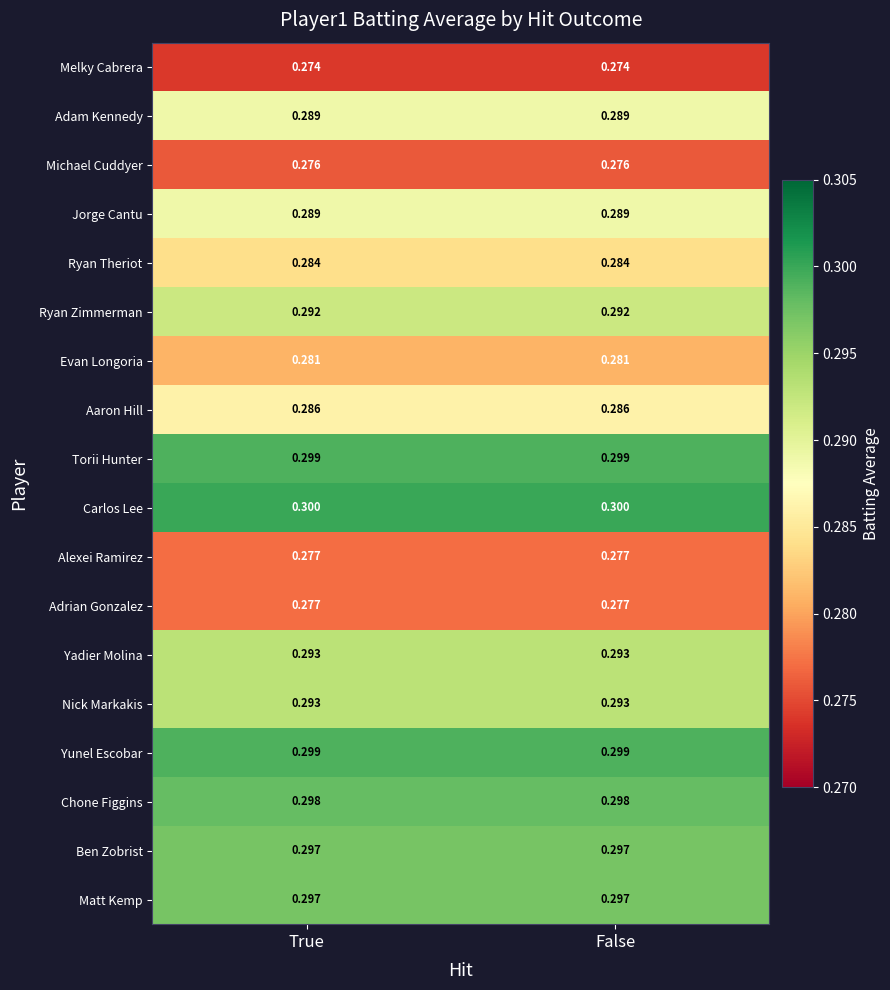

Which series has the largest total across all categories?

Carlos Lee